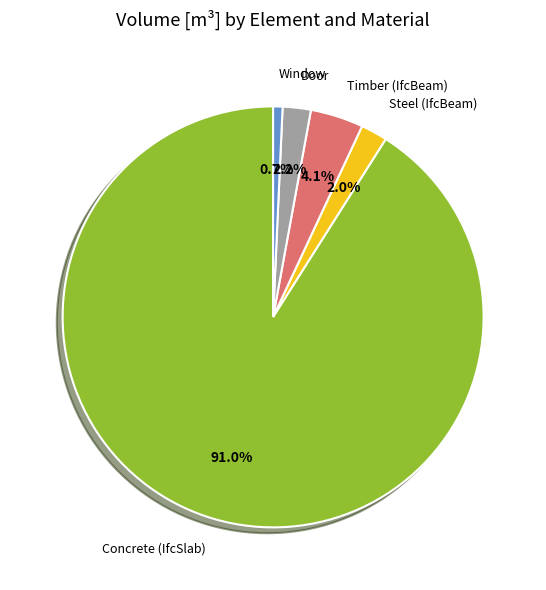

Between Timber (IfcBeam) and Concrete (IfcSlab), which is larger?

Concrete (IfcSlab)